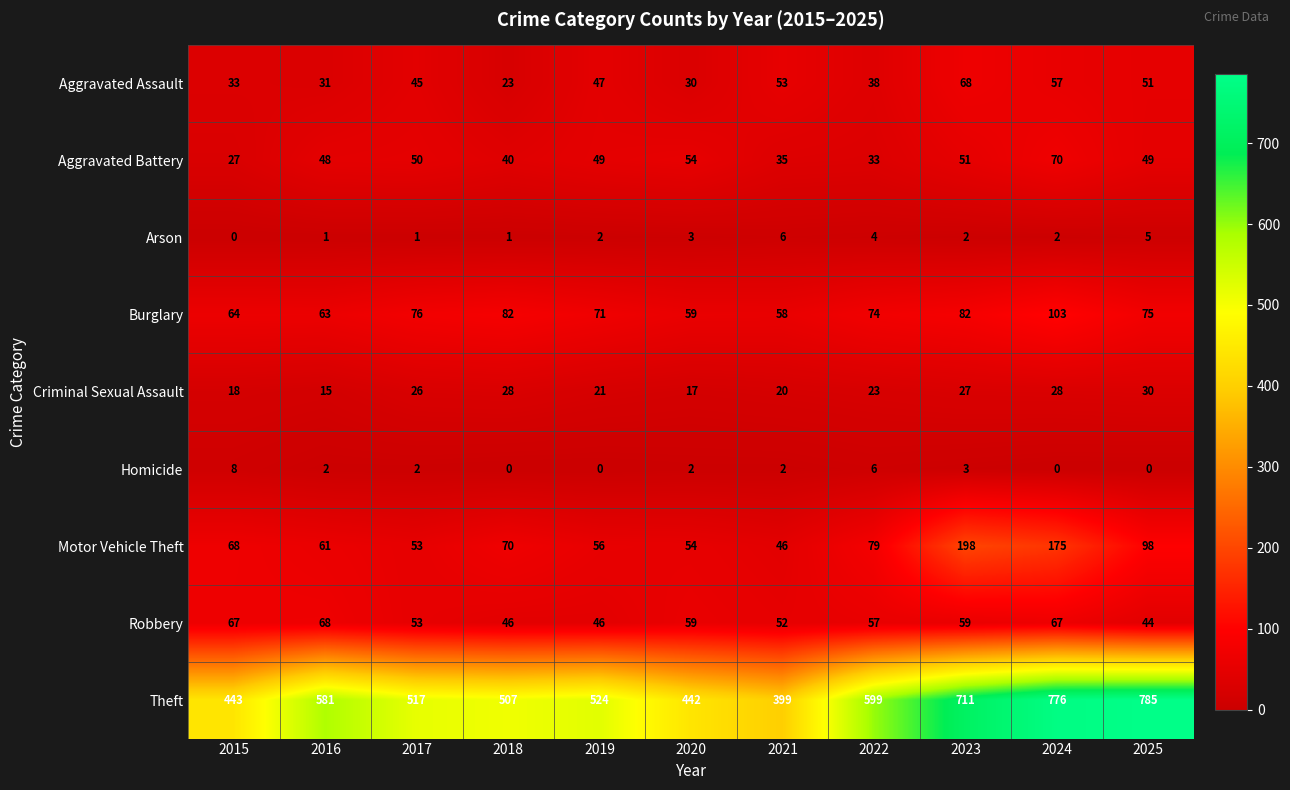

True or false: Homicide has a value of 0 at 2024.

True